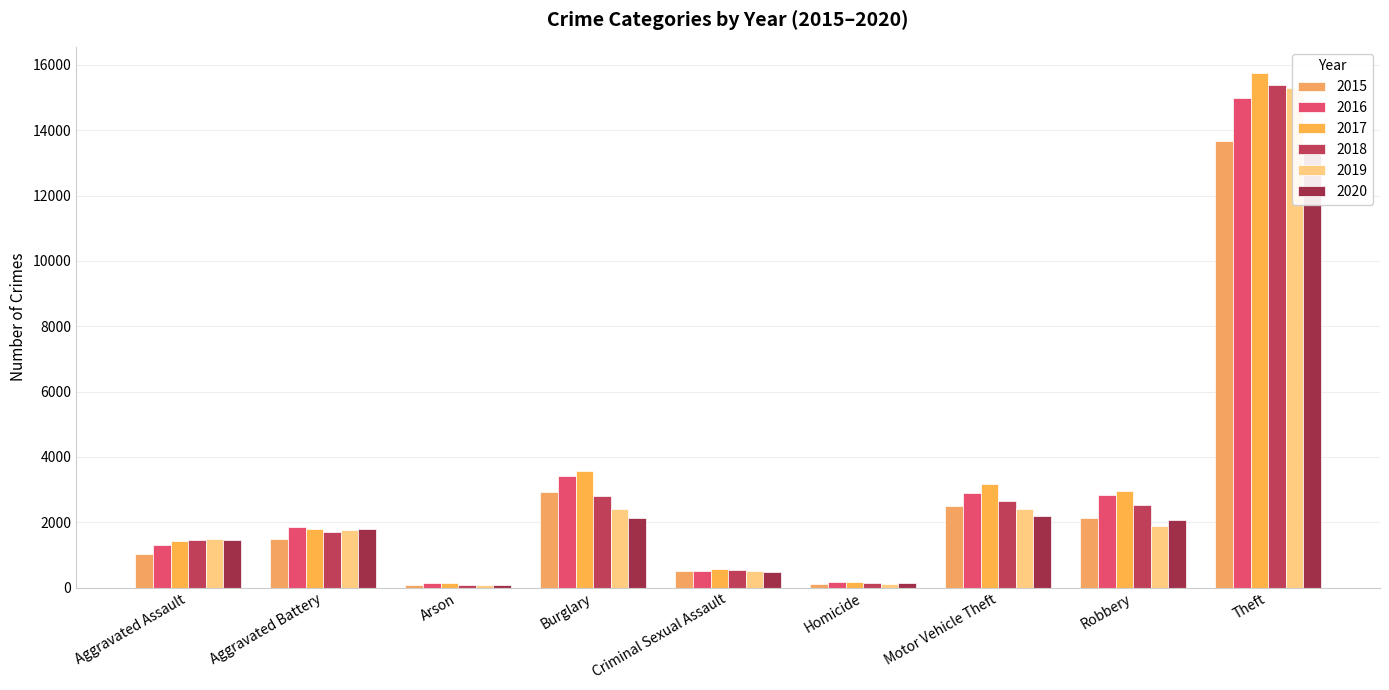

What is the minimum value shown in the chart?

81